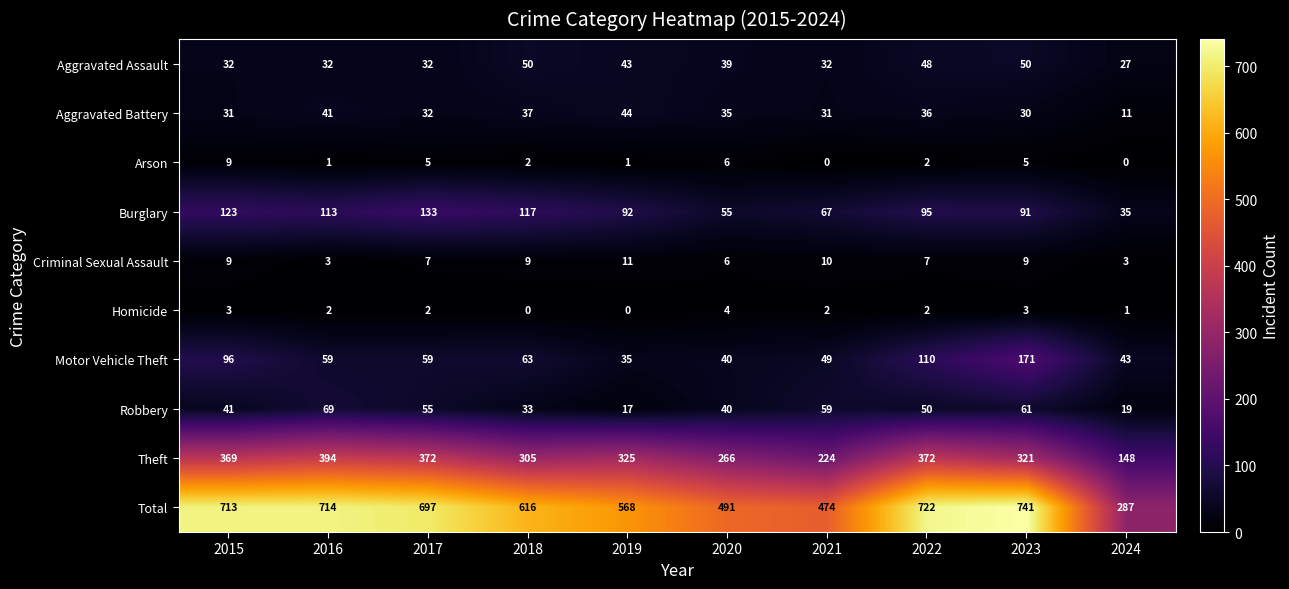

At which label does Robbery first exceed 50?

2016